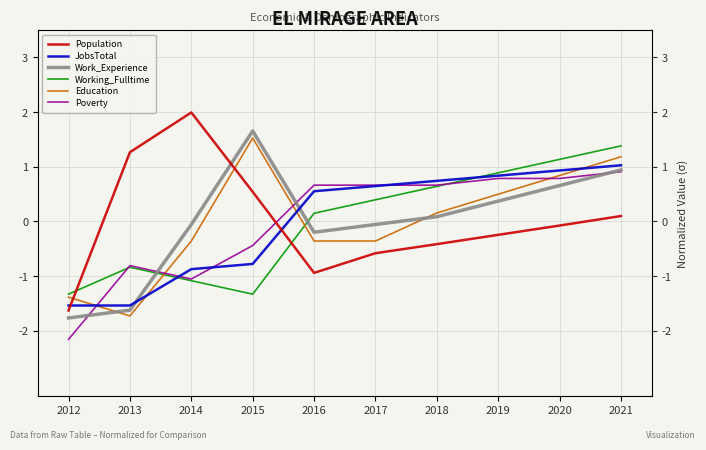

At how many categories does at least one series exceed 1?

5